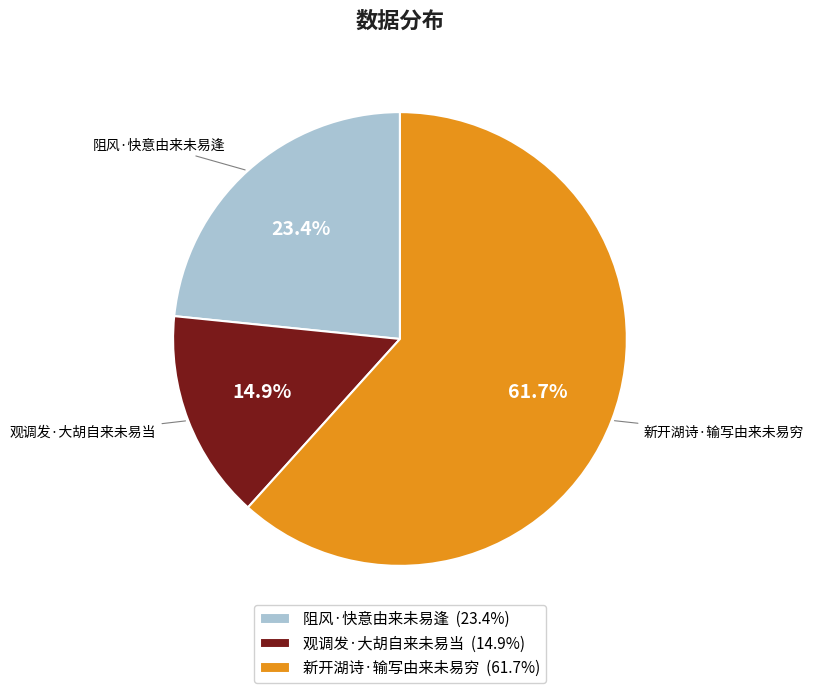

What is the largest slice in the pie chart?

新开湖诗·输写由来未易穷